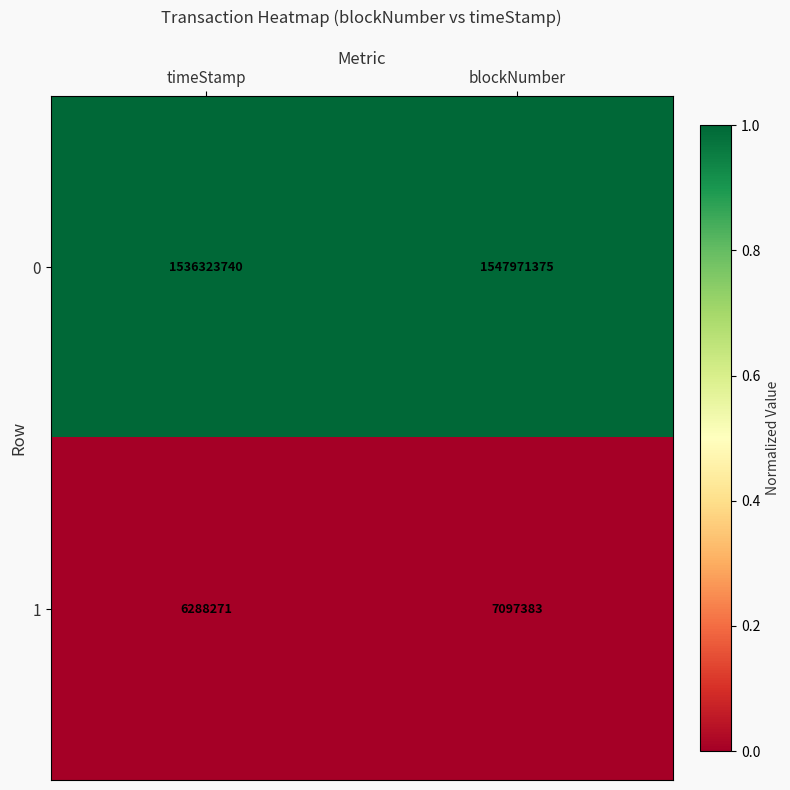

At which category is the sum across all series the highest?

blockNumber